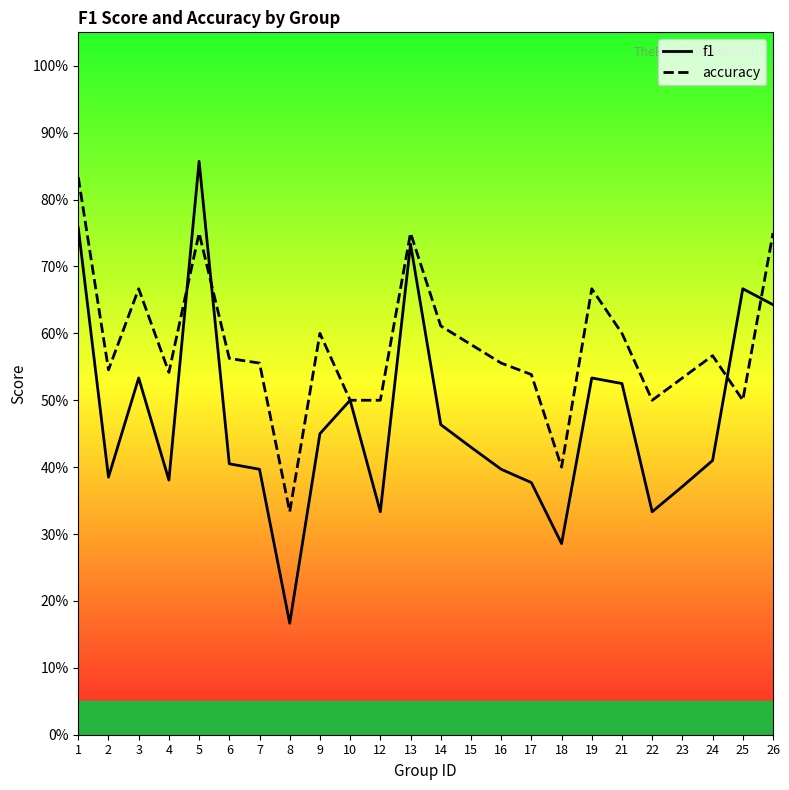

What is the sum of the accuracy values at 5 and 23?

1.3